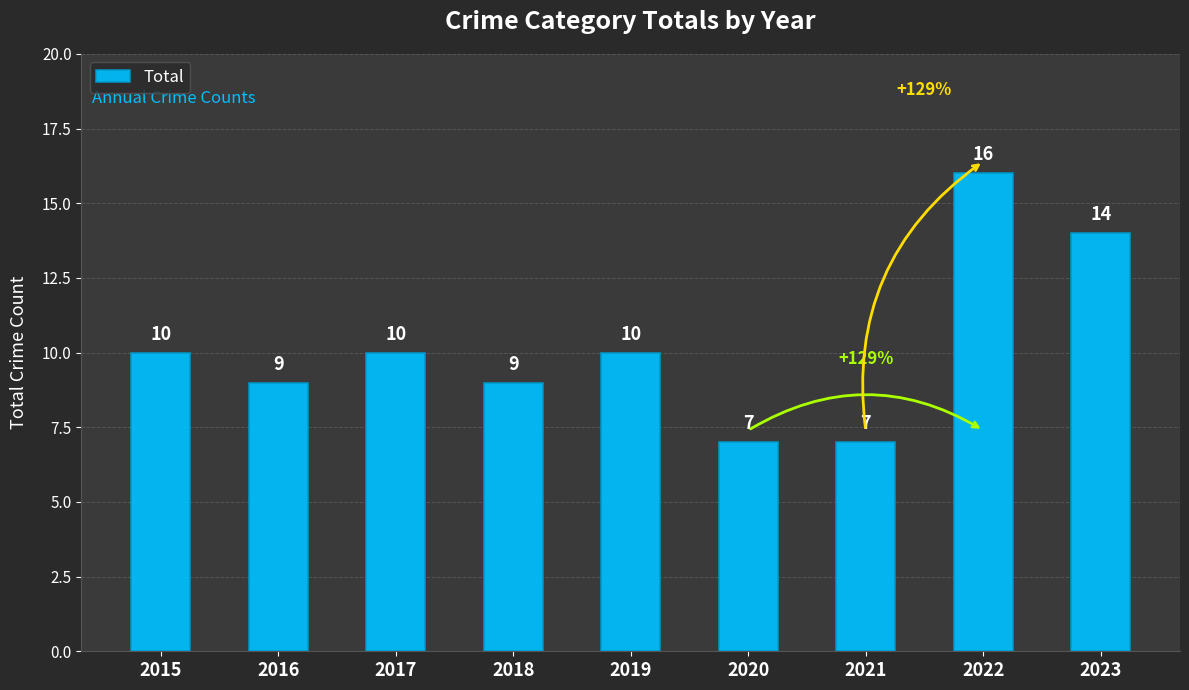

Count the number of data series in this chart.

1